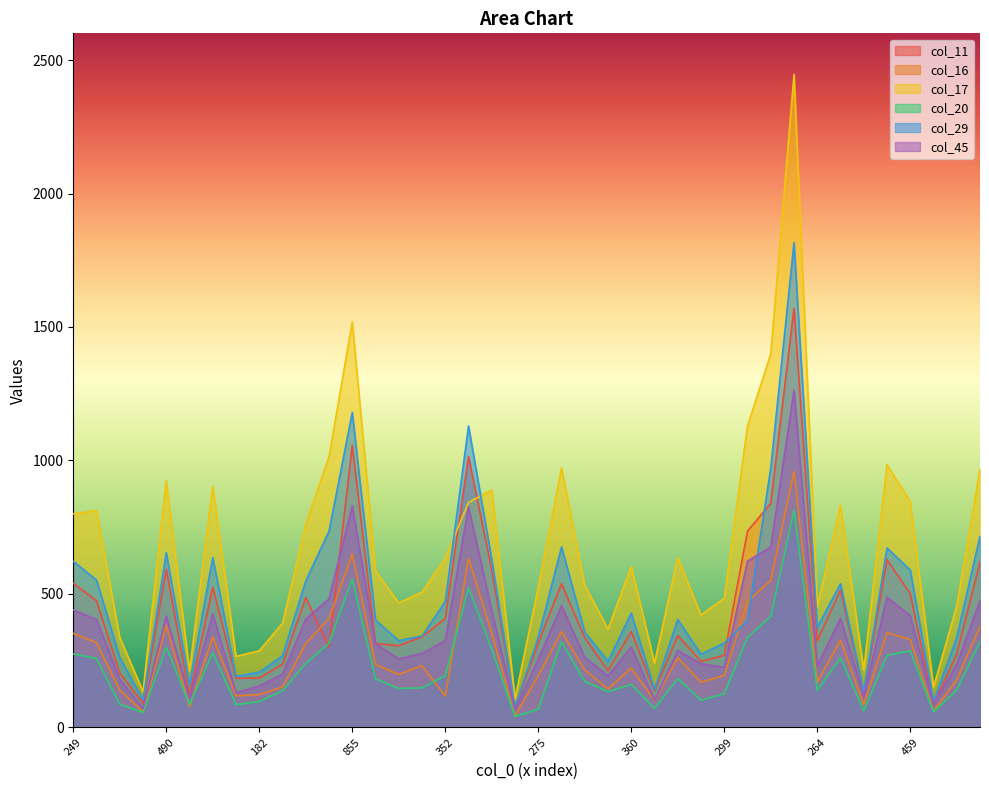

Between 299 and 100, which series saw the biggest shift?

col_17